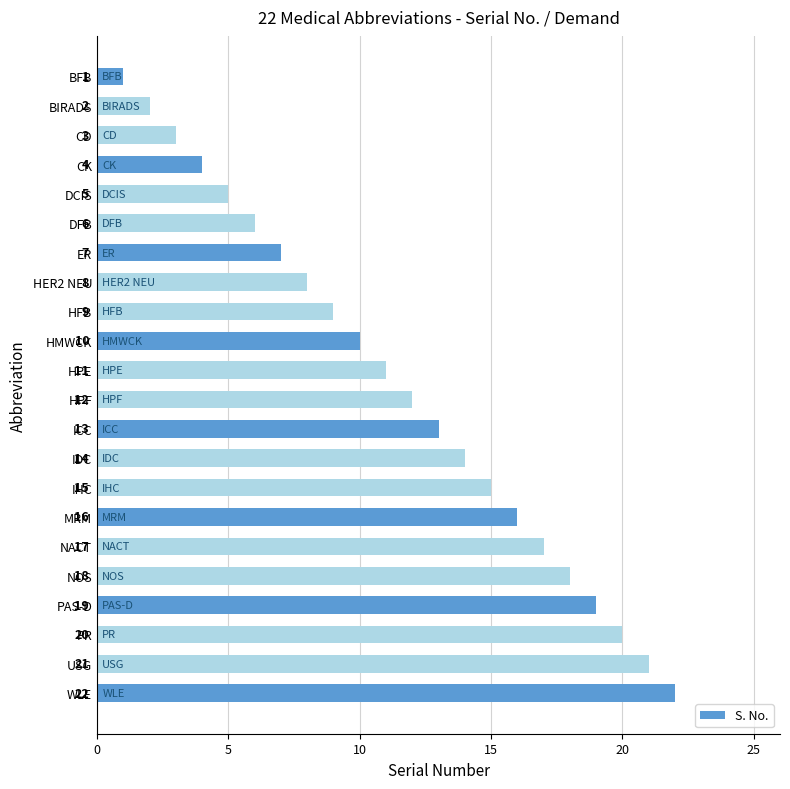

The value at HFB is 2. True or false?

False